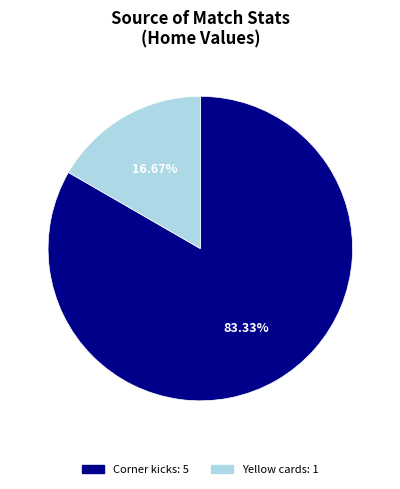

Combined, do Corner kicks and Yellow cards account for over 50%?

Yes